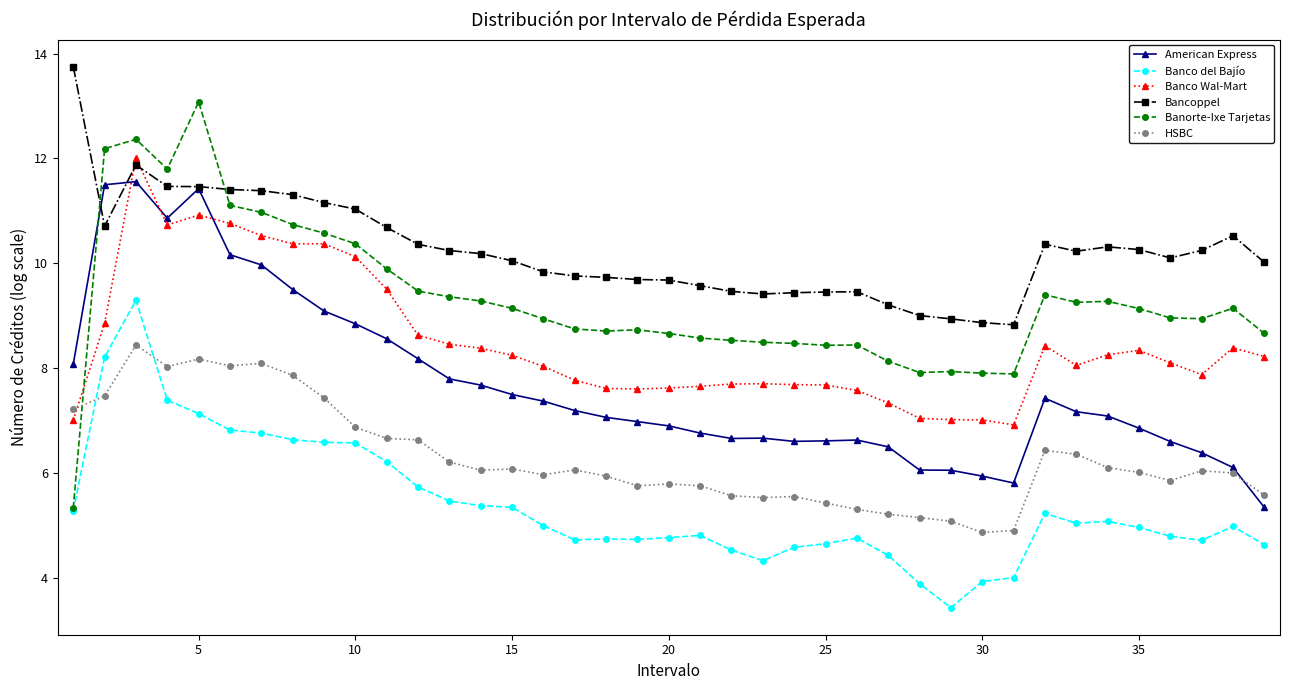

Is this an area chart (filled region under the line)?

No